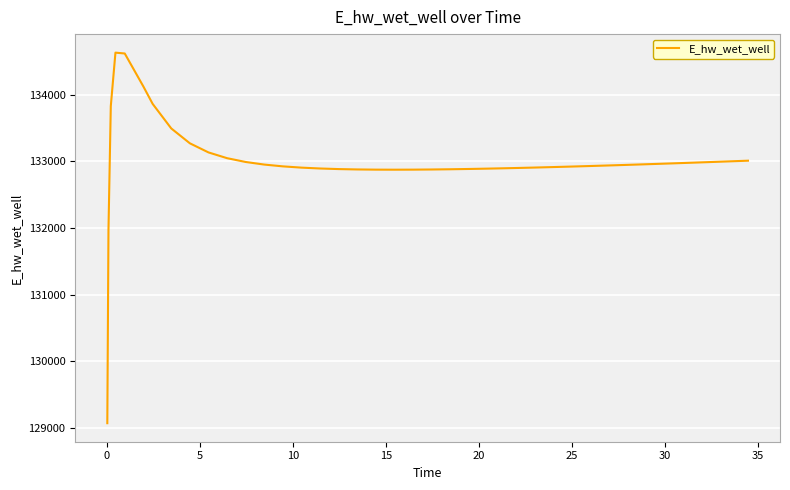

What is the smallest value displayed?

129070.3